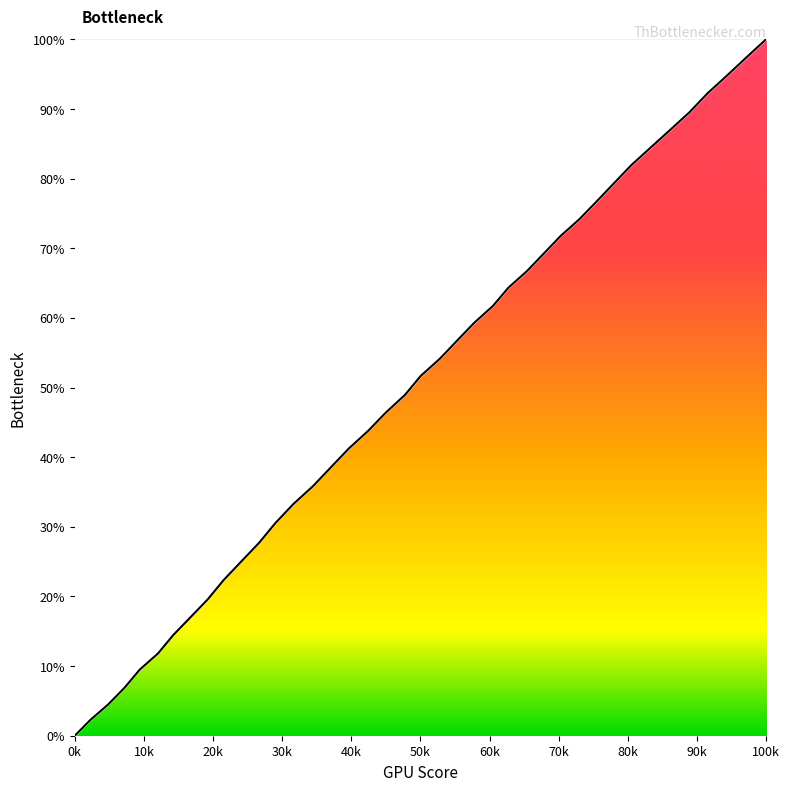

What is the greatest value displayed?

100.0